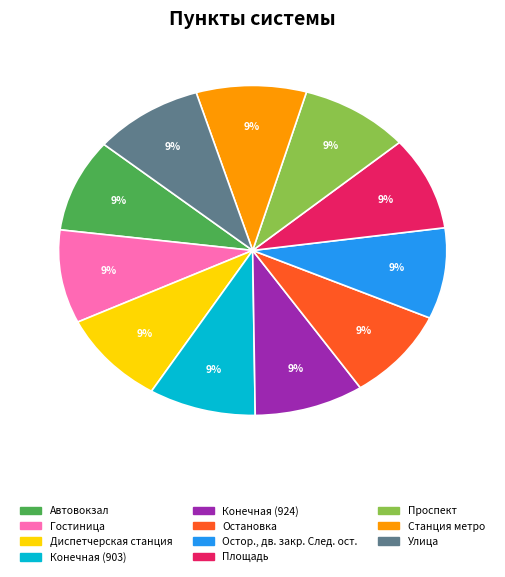

True or false: Площадь accounts for 9% of the total.

True